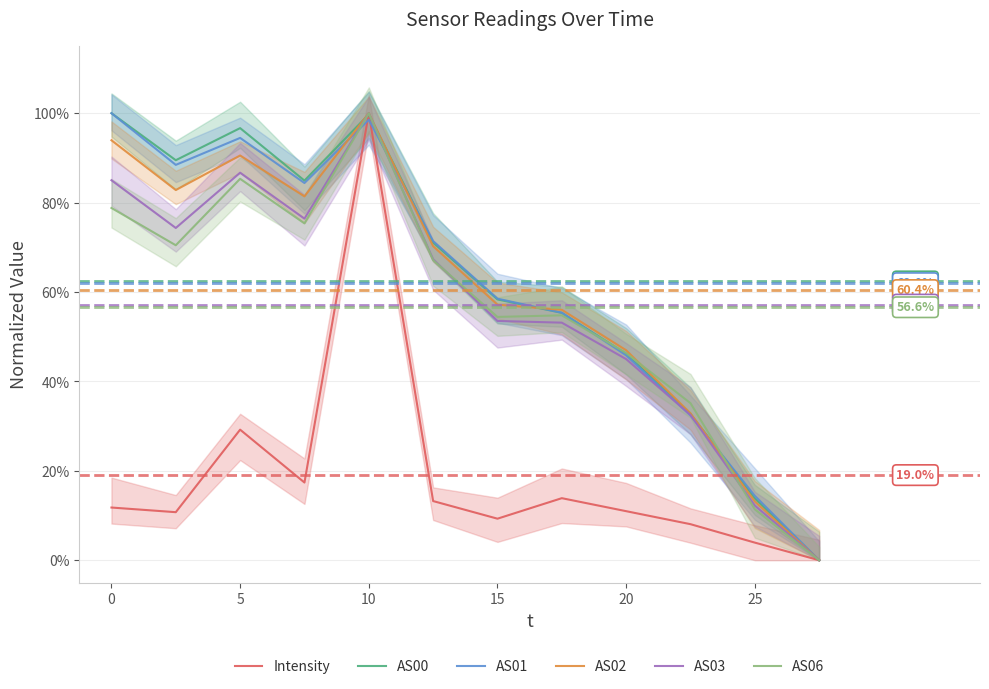

True or false: AS03 and Intensity intersect in this chart.

False